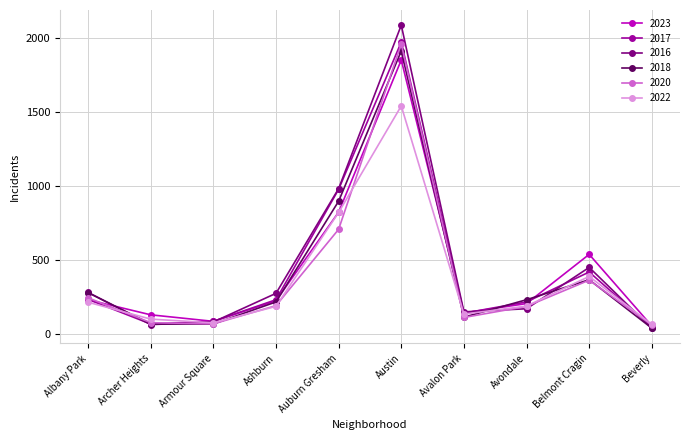

What is the value of the 2022 point at the 3rd from the left?

77